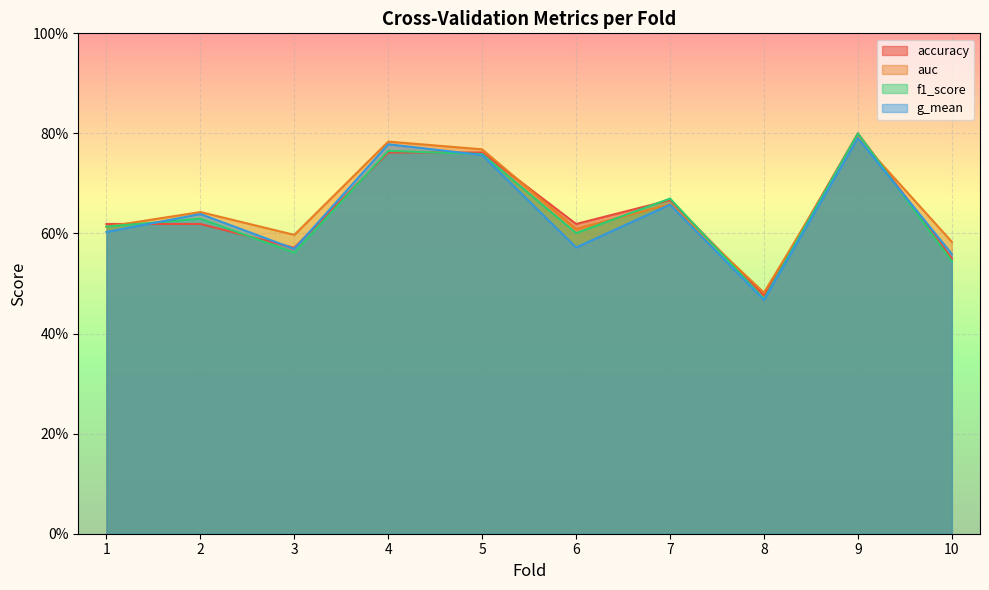

What is the difference between the maximum and minimum values in the f1_score series?

0.3